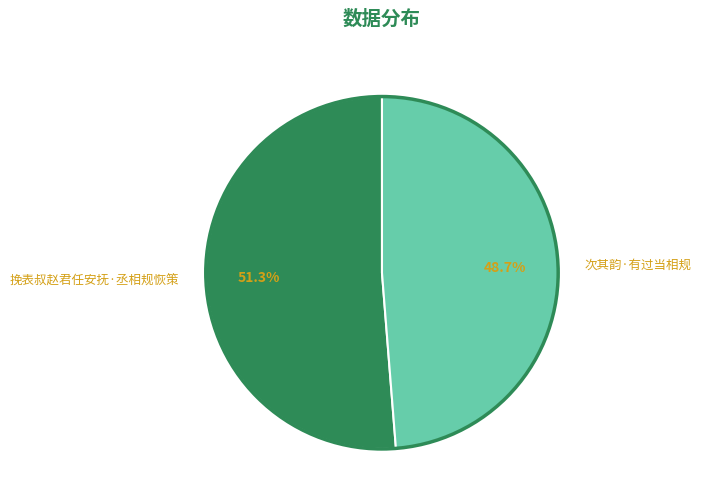

Is it true that 挽表叔赵君任安抚·丞相规恢策 is 51% of the pie?

True